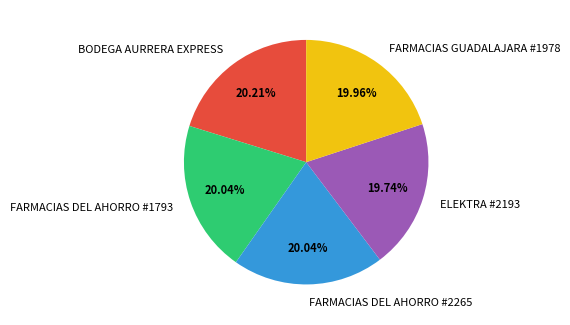

Is there a majority slice in this chart?

No